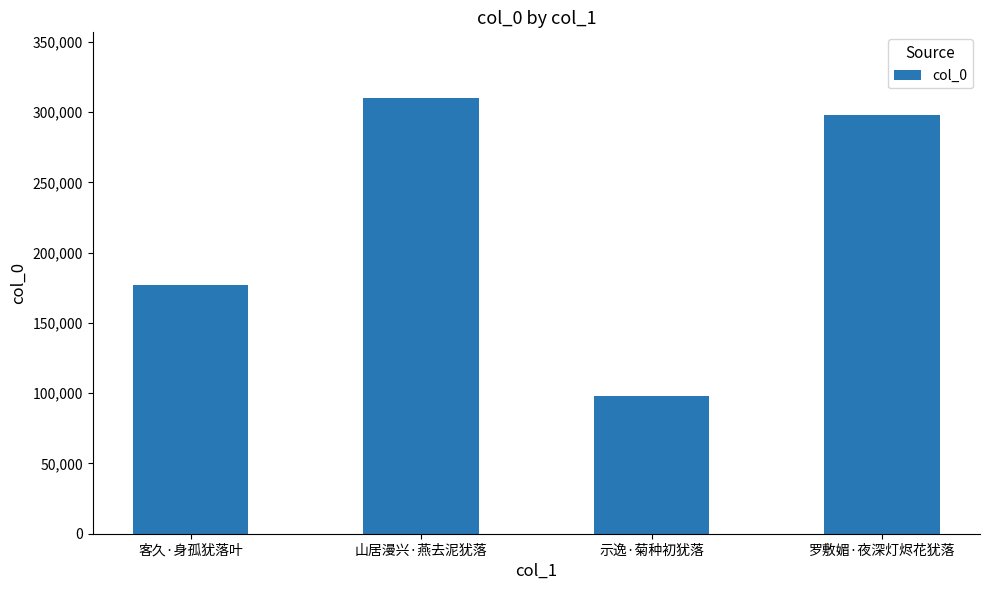

Reading right to left, what are all the values shown in this chart?

罗敷媚·夜深灯烬花犹落=297796	示逸·菊种初犹落=98005	山居漫兴·燕去泥犹落=310169	客久·身孤犹落叶=176848